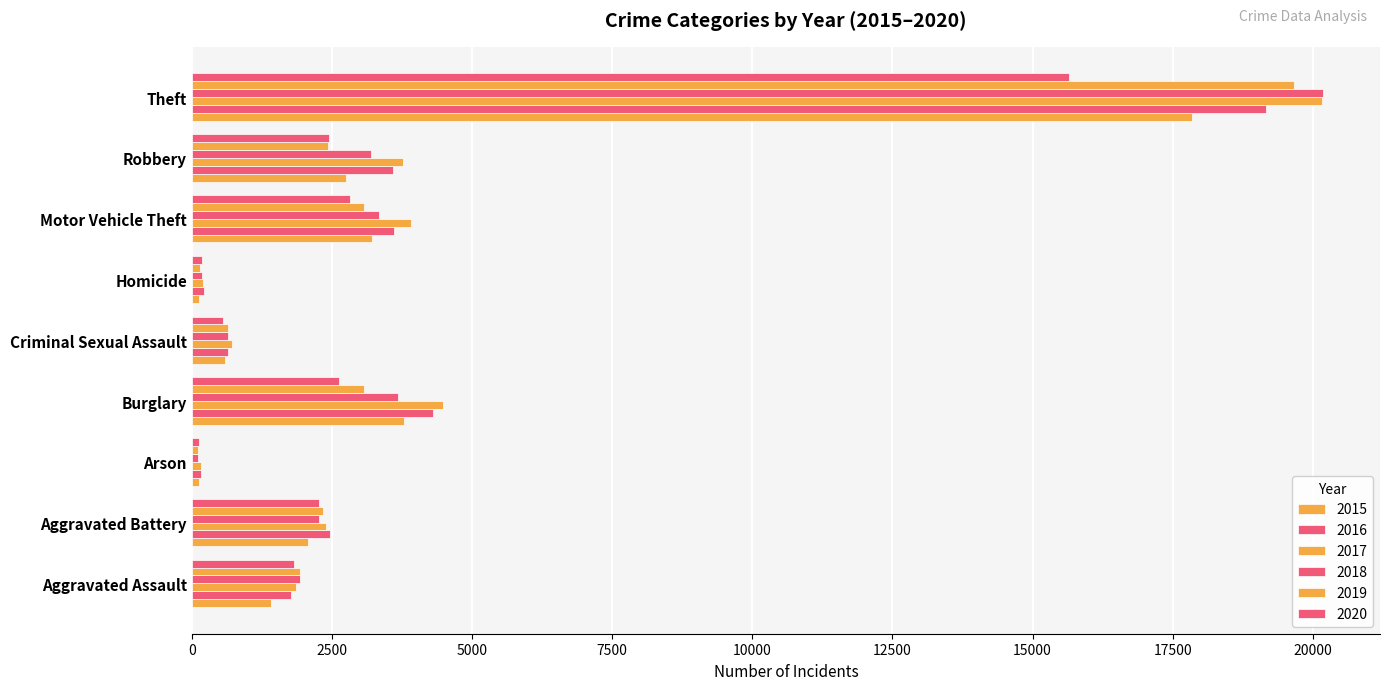

List the series in order of their peak value, highest first.

2018, 2017, 2019, 2016, 2015, 2020